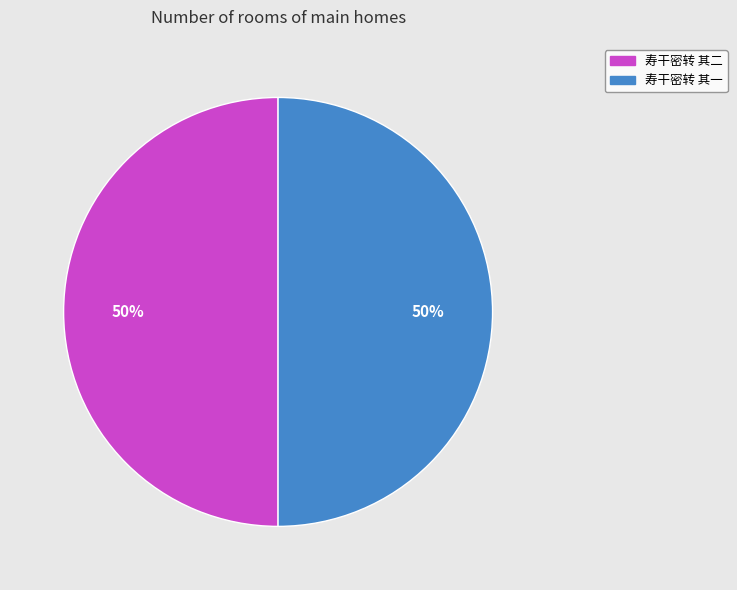

To the nearest percent, what percentage of the pie is 寿干密转 其二?

50%